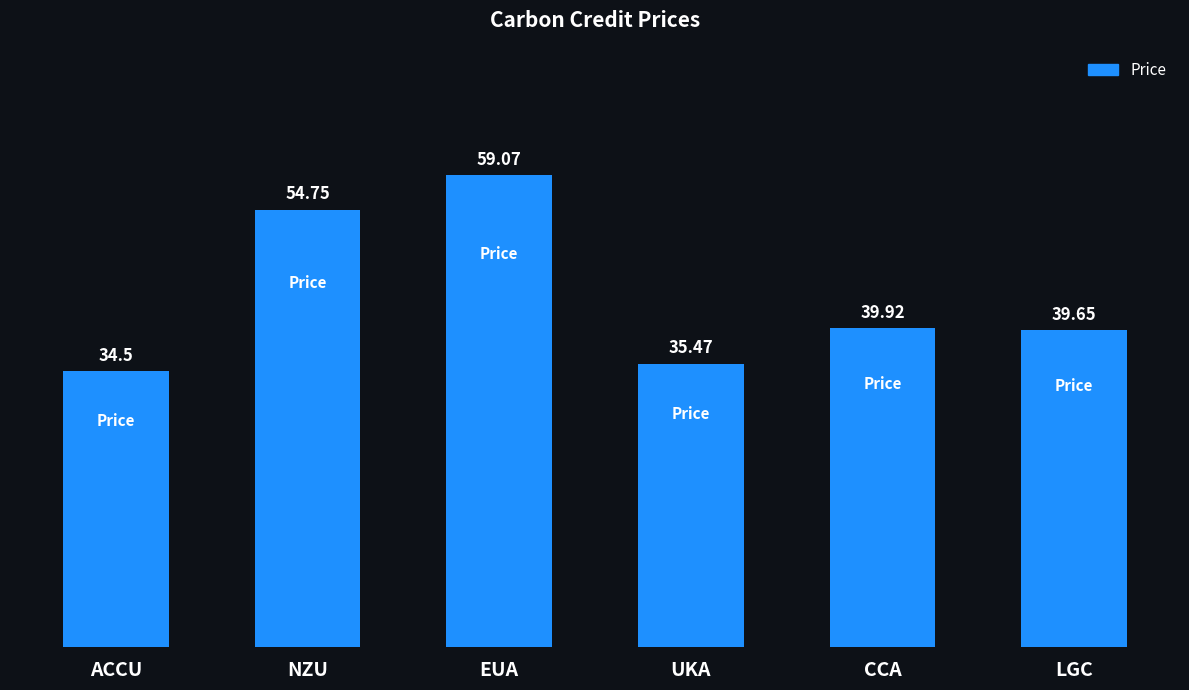

What is the value of the 3rd bar from the left?

59.1